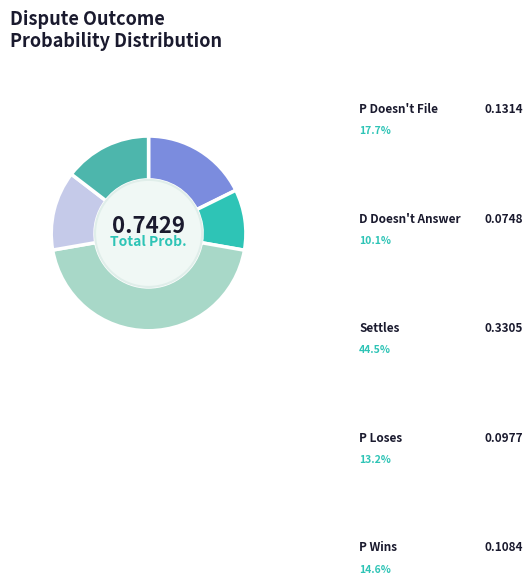

What is the largest slice in the pie chart?

Settles